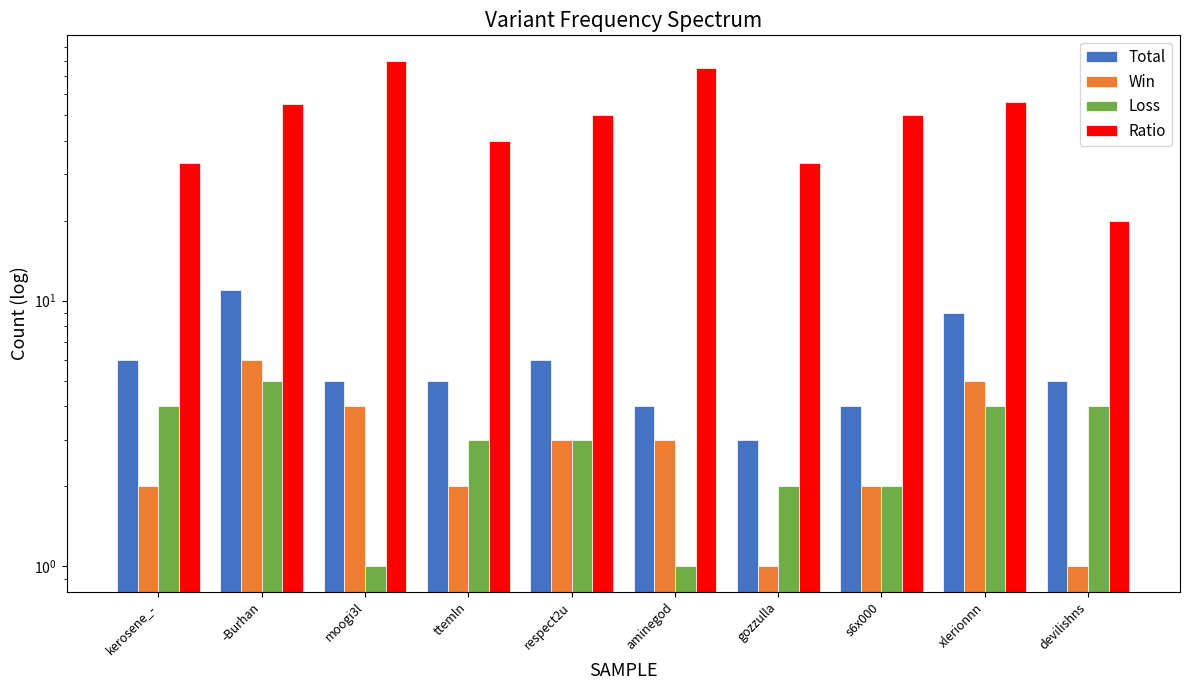

What is the label of the 10th bar from the right?

kerosene_-